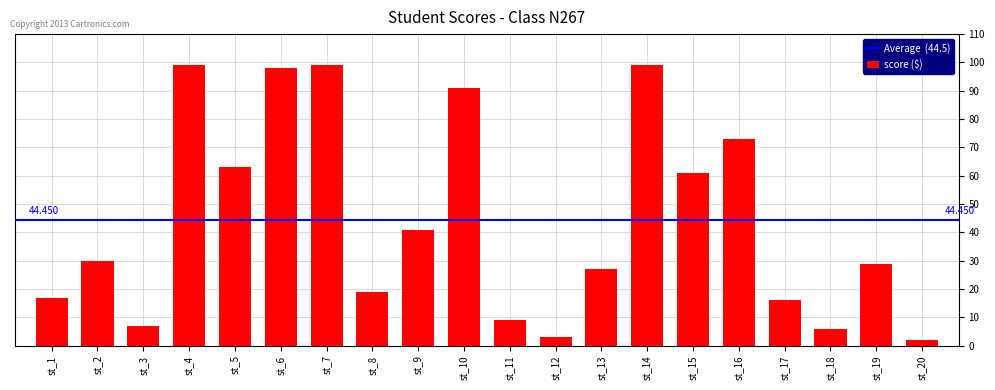

How many distinct data groups are displayed?

1